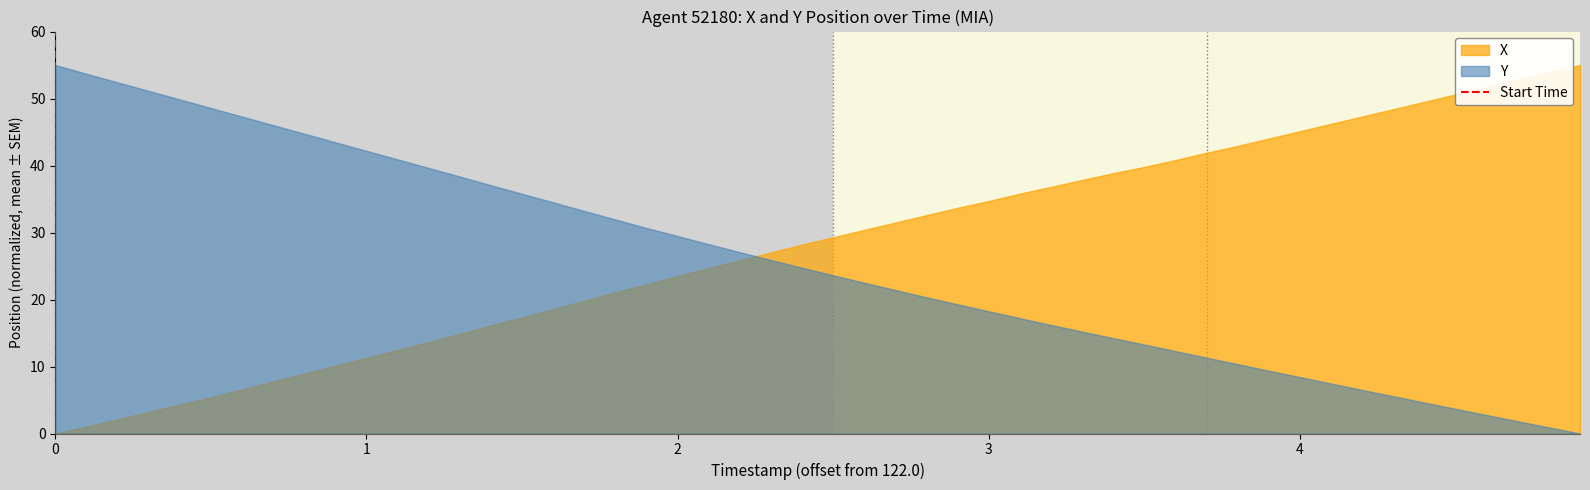

What is the difference between the highest and lowest values at 3?

16.5